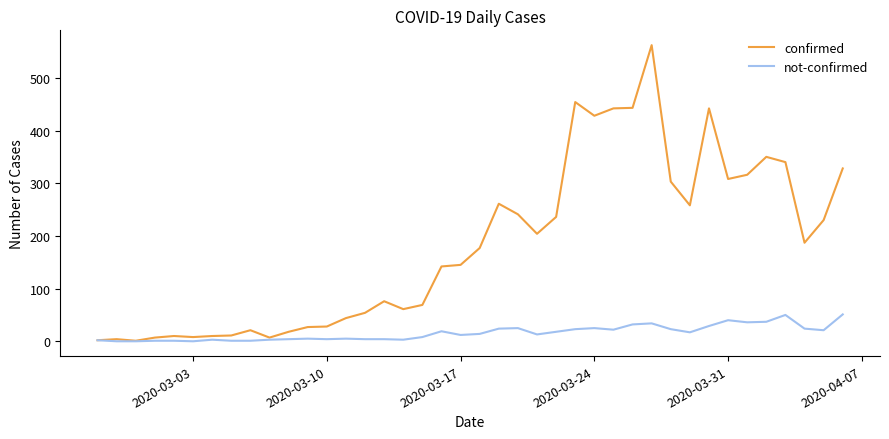

Which series has the largest total across all categories?

confirmed